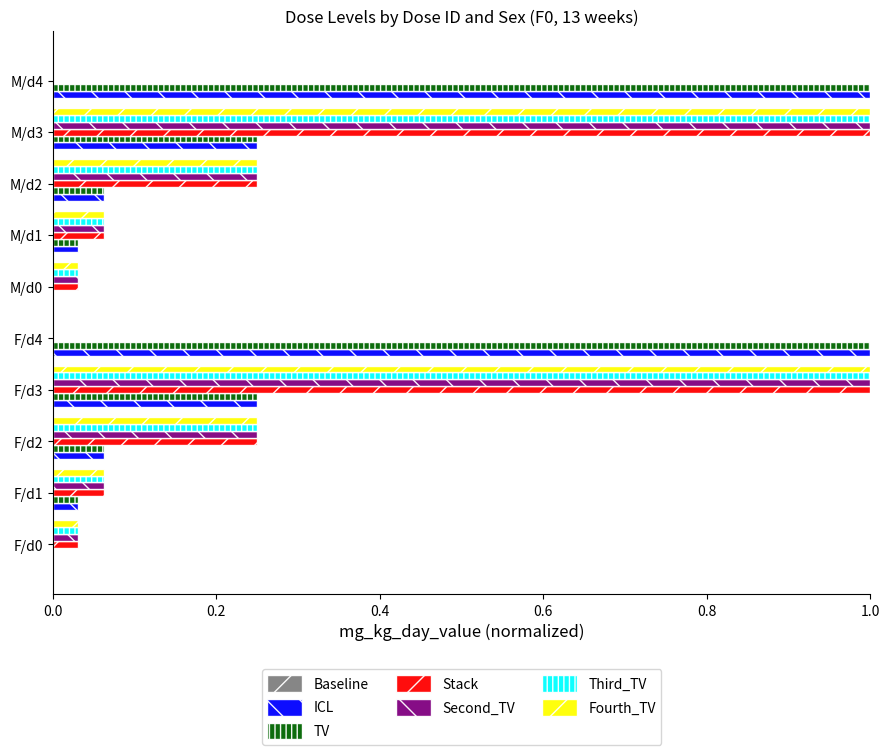

Is the value of ICL at F/d3 greater than the value of Third_TV at F/d4?

Yes